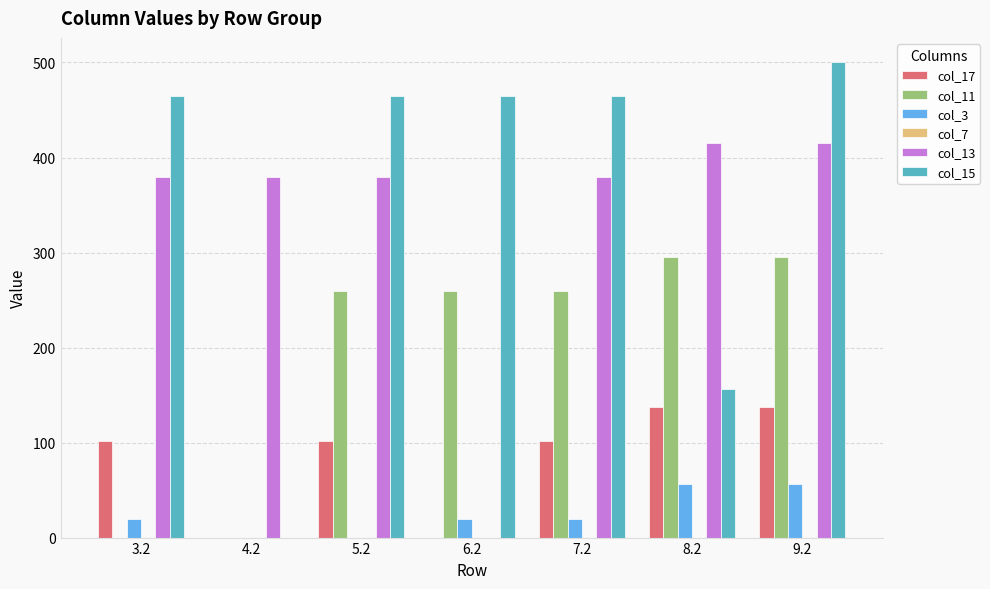

Is it true that col_17 equals 101.4 at 5.2?

True